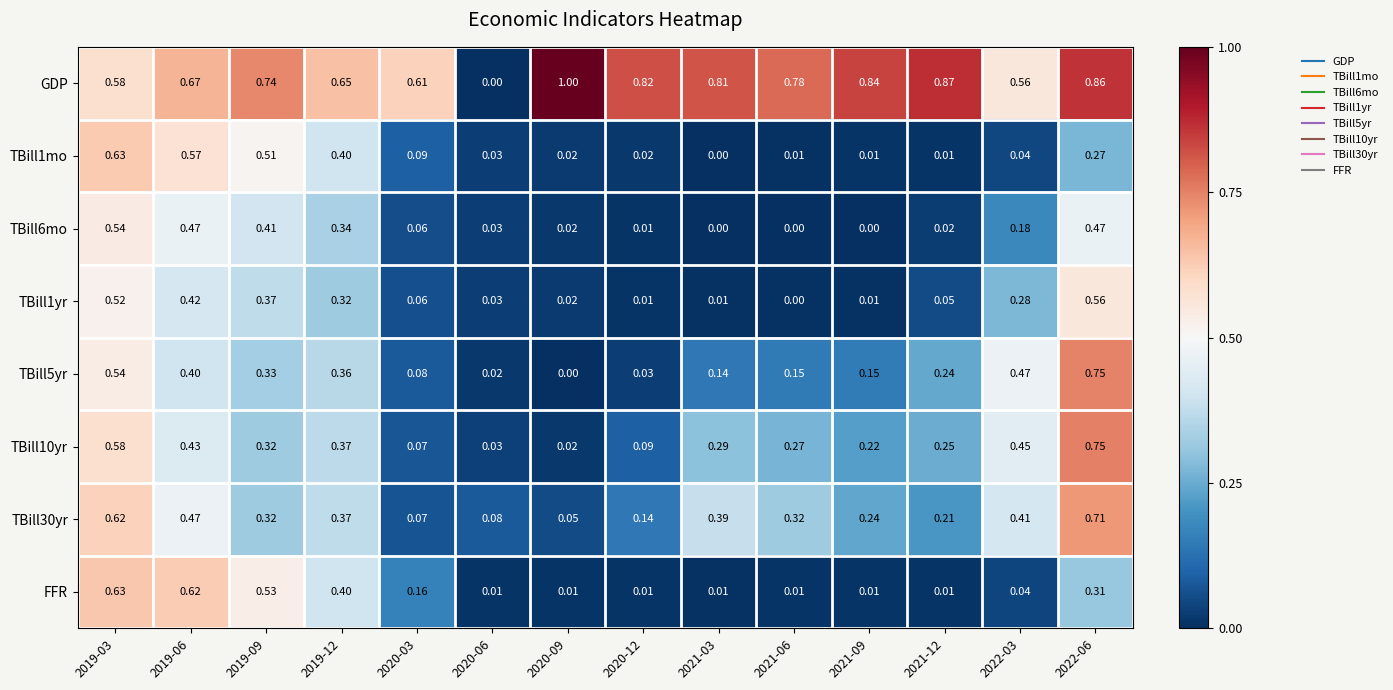

Which series has the largest total across all categories?

GDP